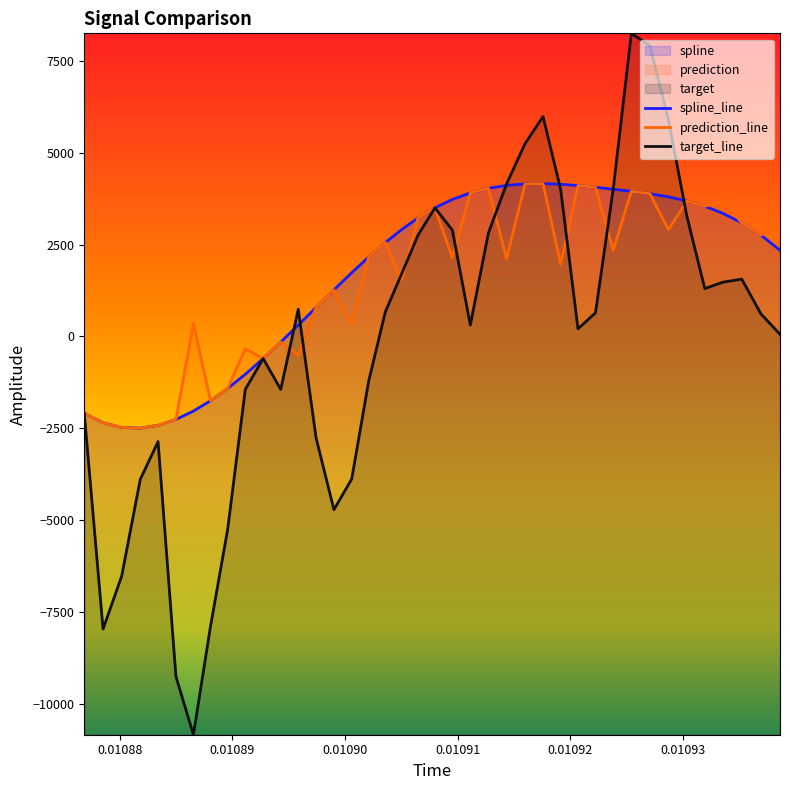

What is the maximum value for spline_line?

4156.7